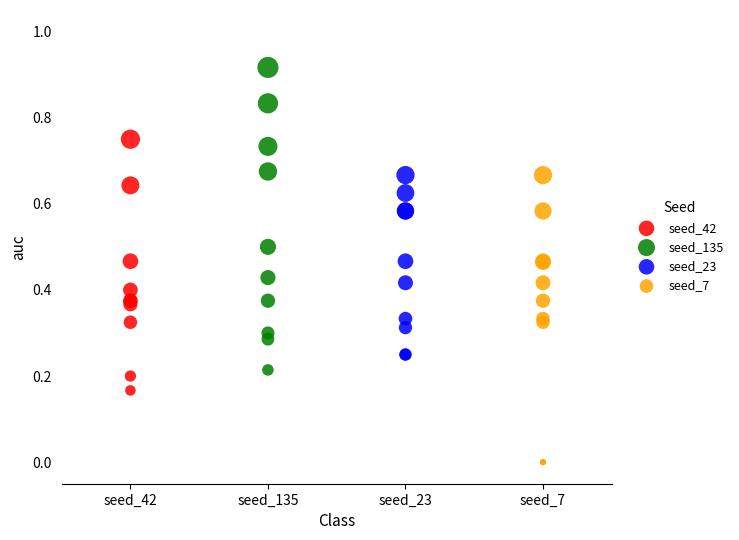

Which series reaches the minimum Y coordinate?

seed_7